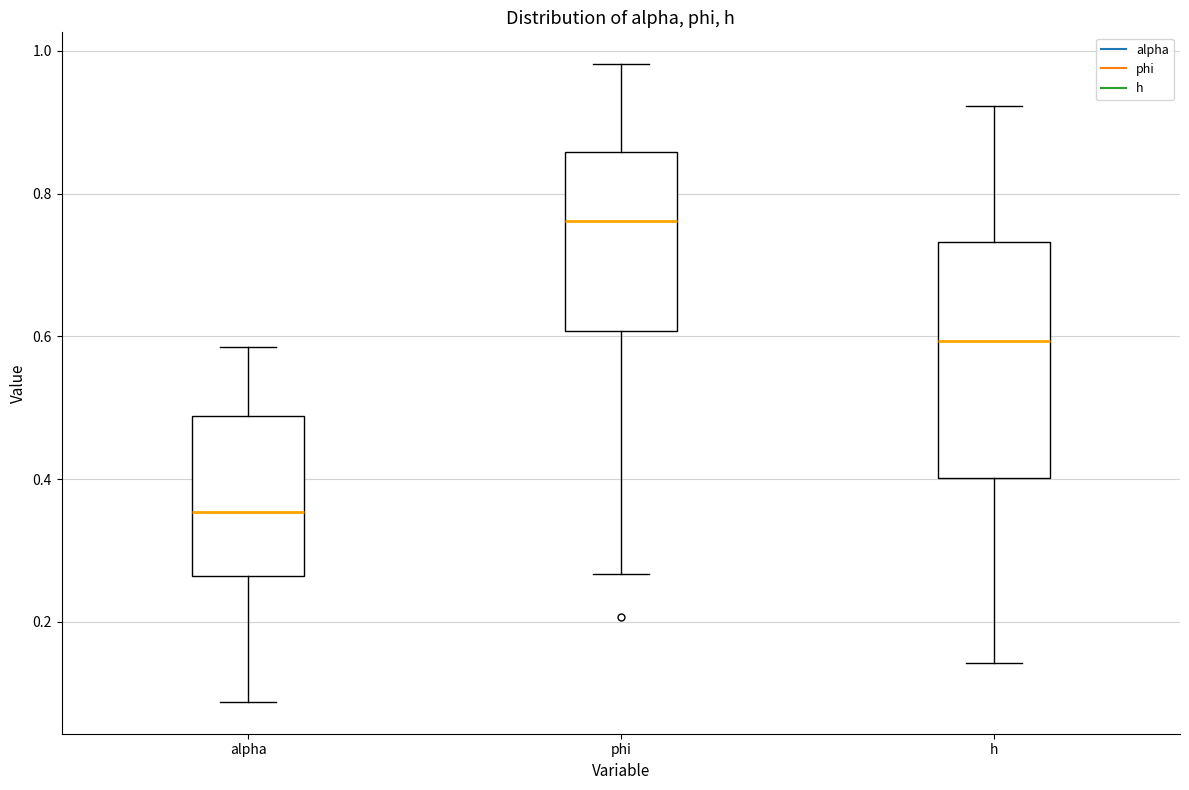

Which box's median line is the highest?

phi